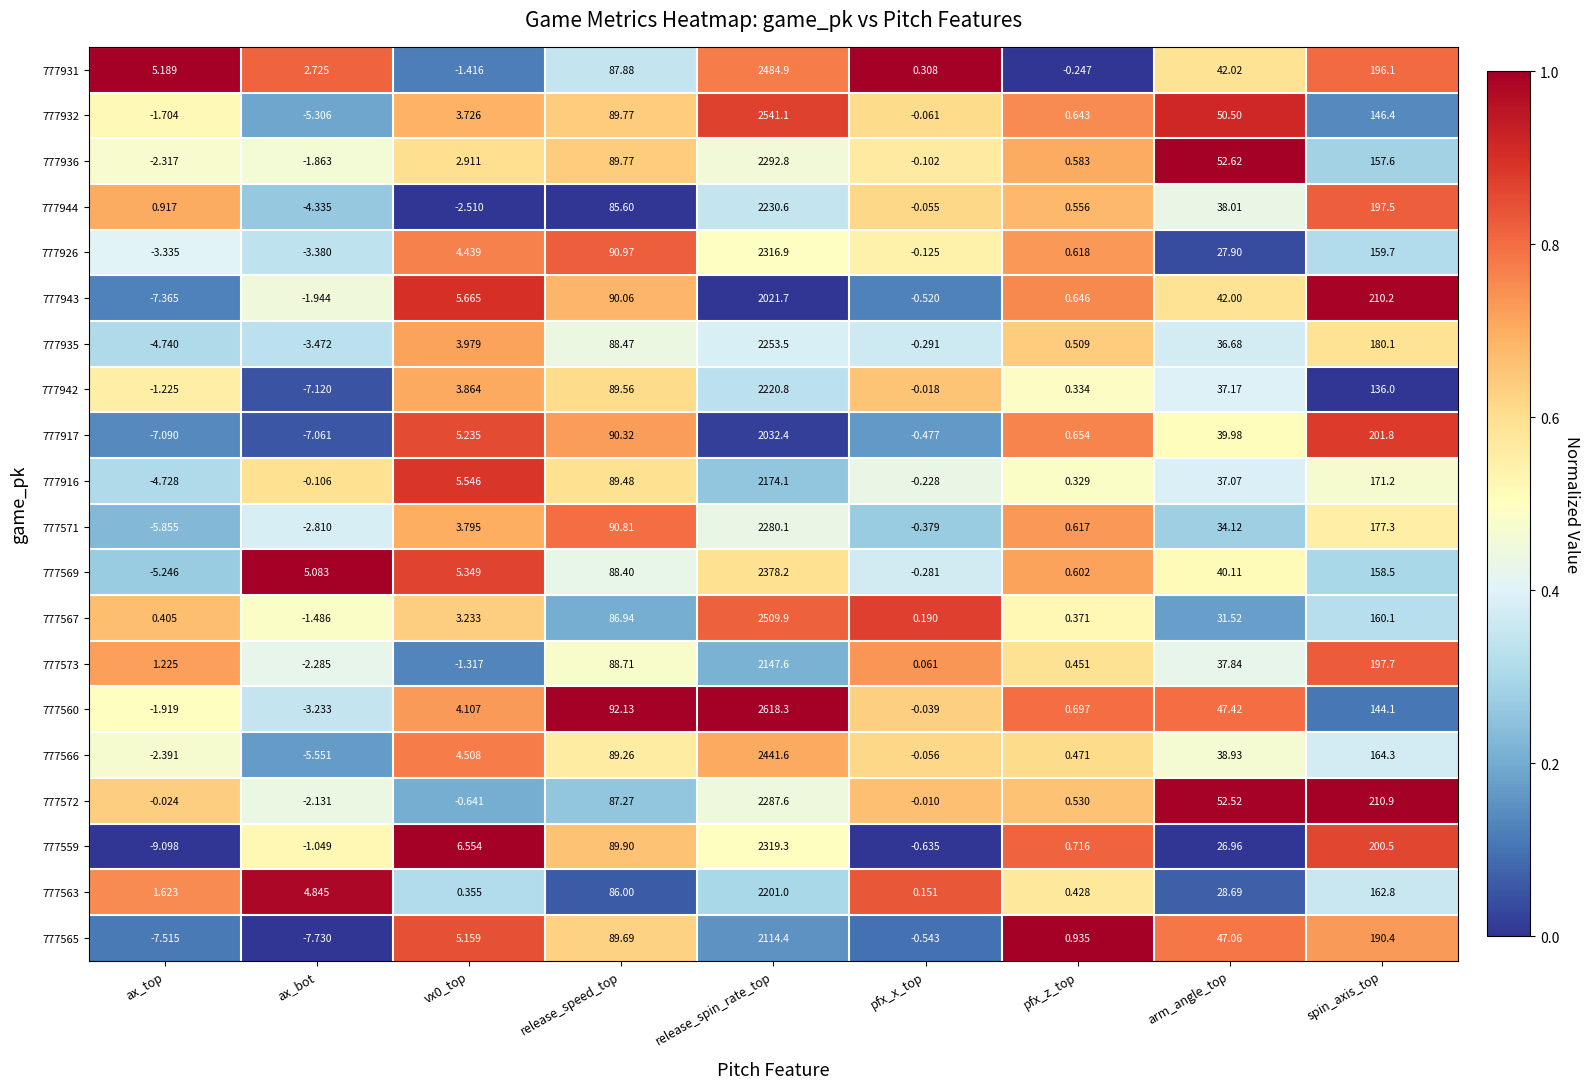

Where is 777563 nearest to the value 1100?

spin_axis_top